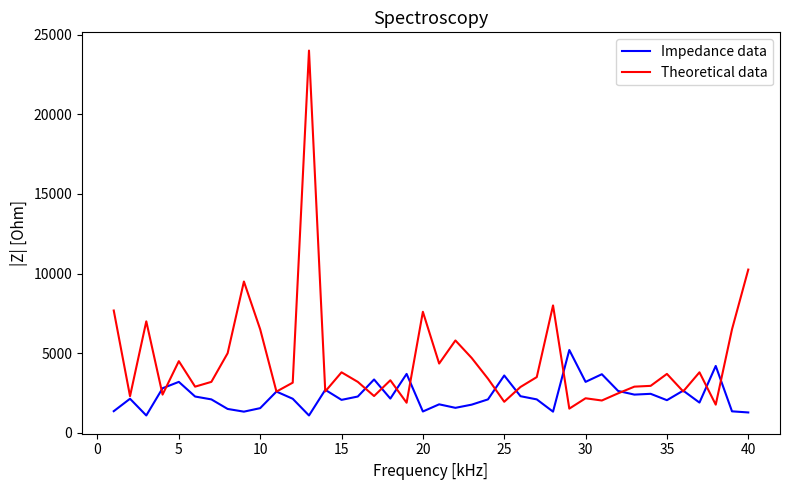

Rank the series by their maximum value, from lowest to highest.

Impedance data, Theoretical data